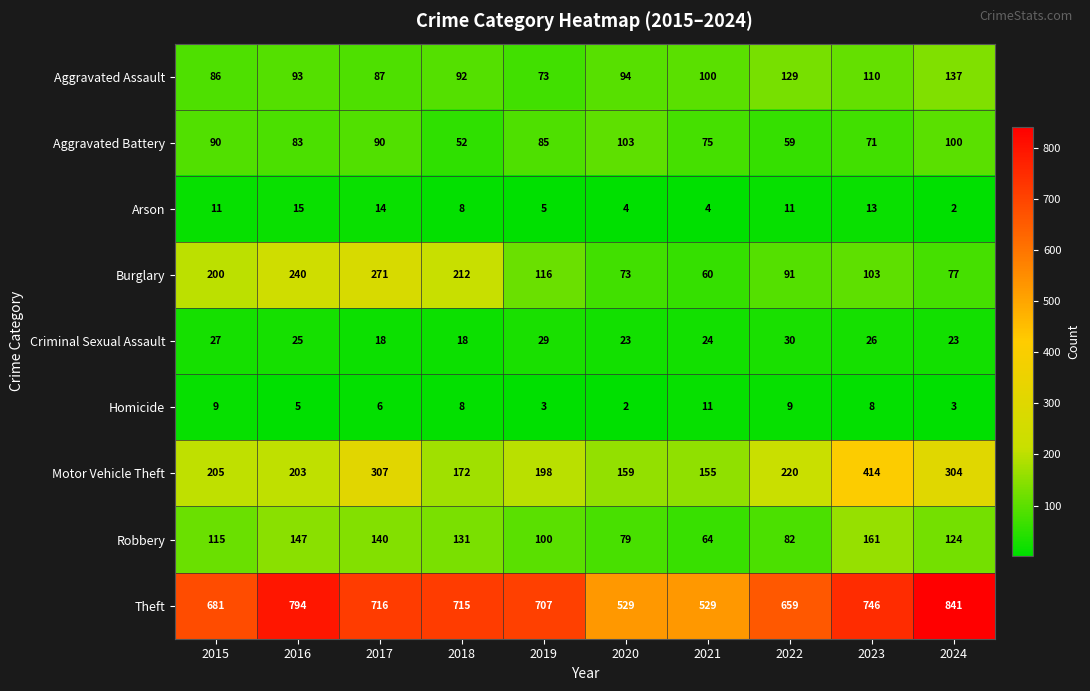

What is the total value across all series at 2016?

1605